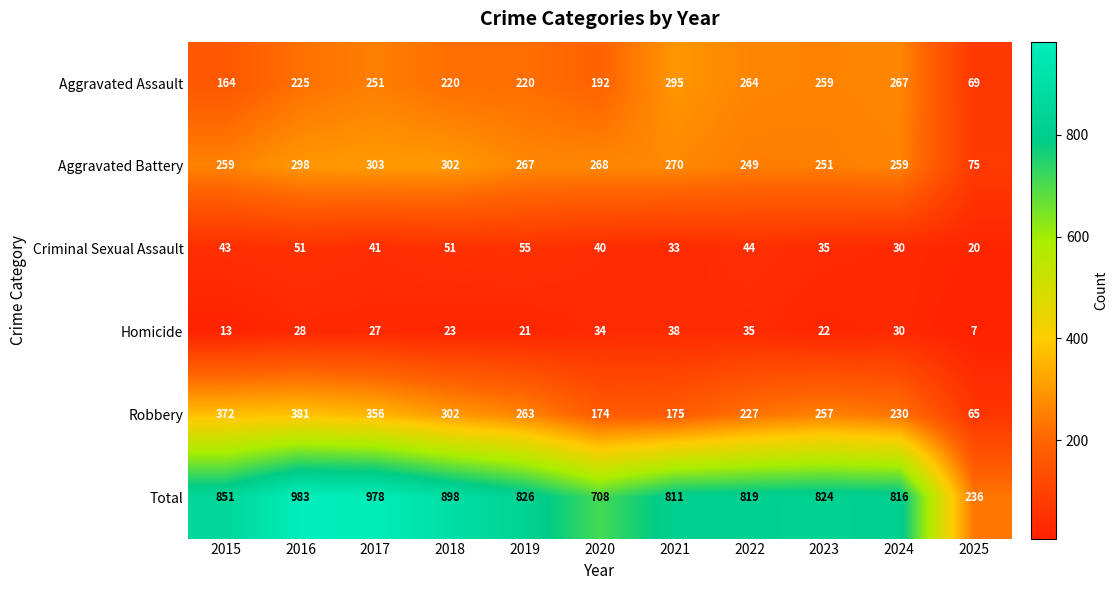

What is the difference between the maximum and minimum values in the Criminal Sexual Assault series?

35